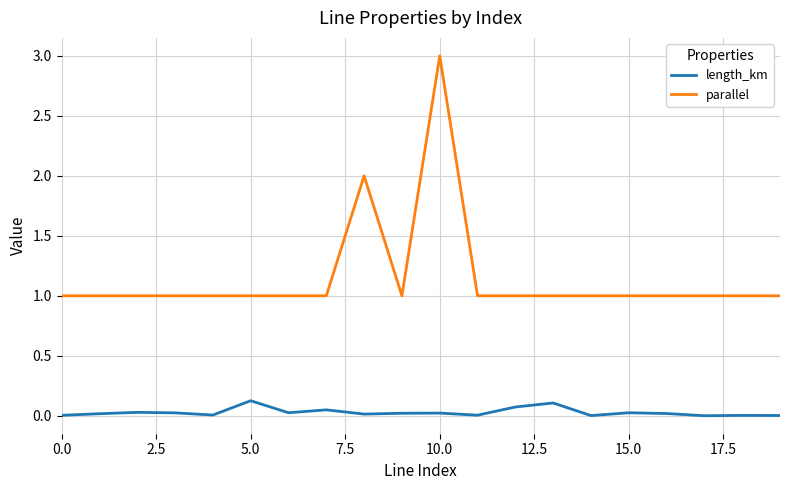

Which series has the widest spread of values?

parallel